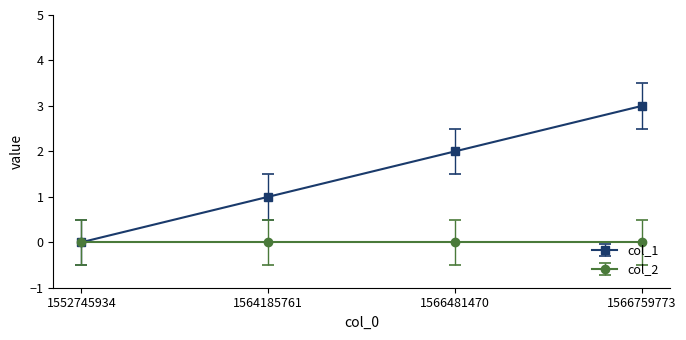

How many categories are shown in the chart?

4